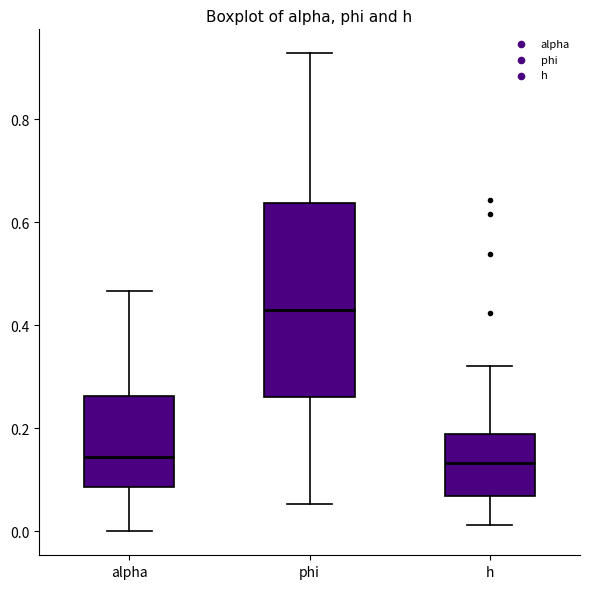

Reading left to right, read every box against the y-axis: the position of its median line, the range the box covers, and the ends of its whiskers. The values are not printed on the chart, so give them approximately, as read against the axis.

alpha: median 0.14, box 0.08 to 0.26, whiskers 0.00 to 0.46
phi: median 0.44, box 0.26 to 0.64, whiskers 0.06 to 0.92
h: median 0.14, box 0.06 to 0.18, whiskers 0.02 to 0.32